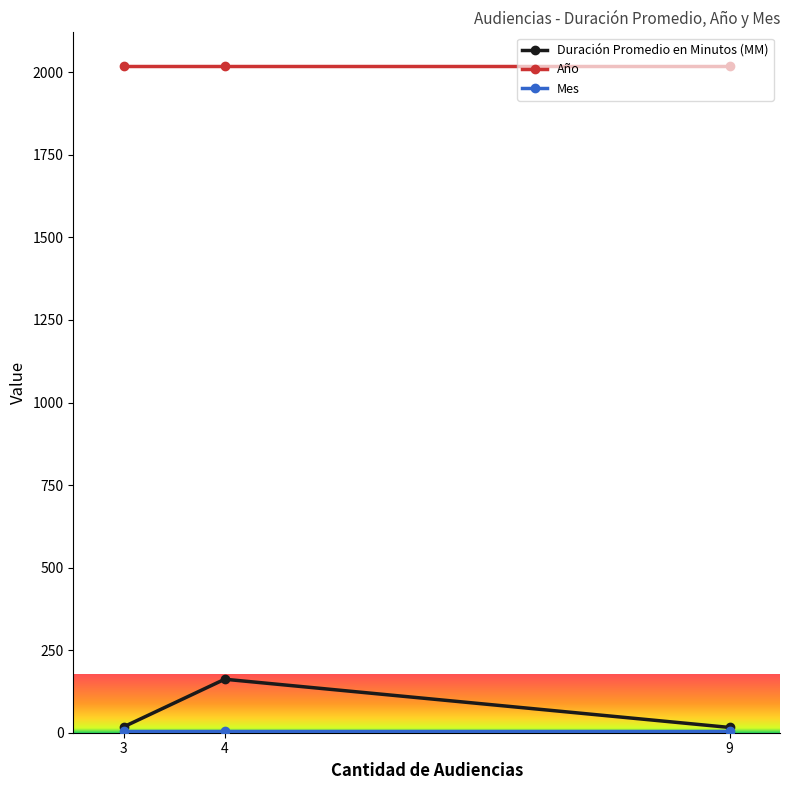

Is it true that Mes equals 5 at 4?

True